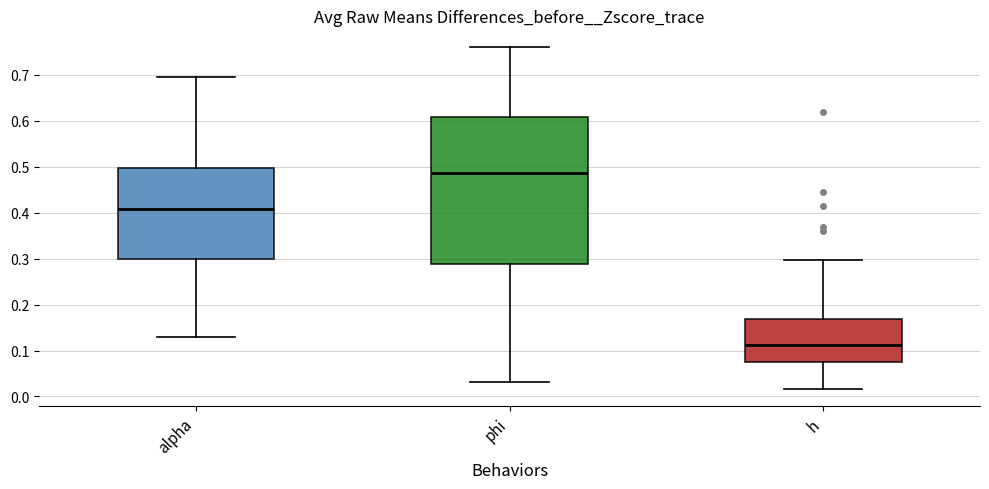

Which box's median line is the highest?

phi